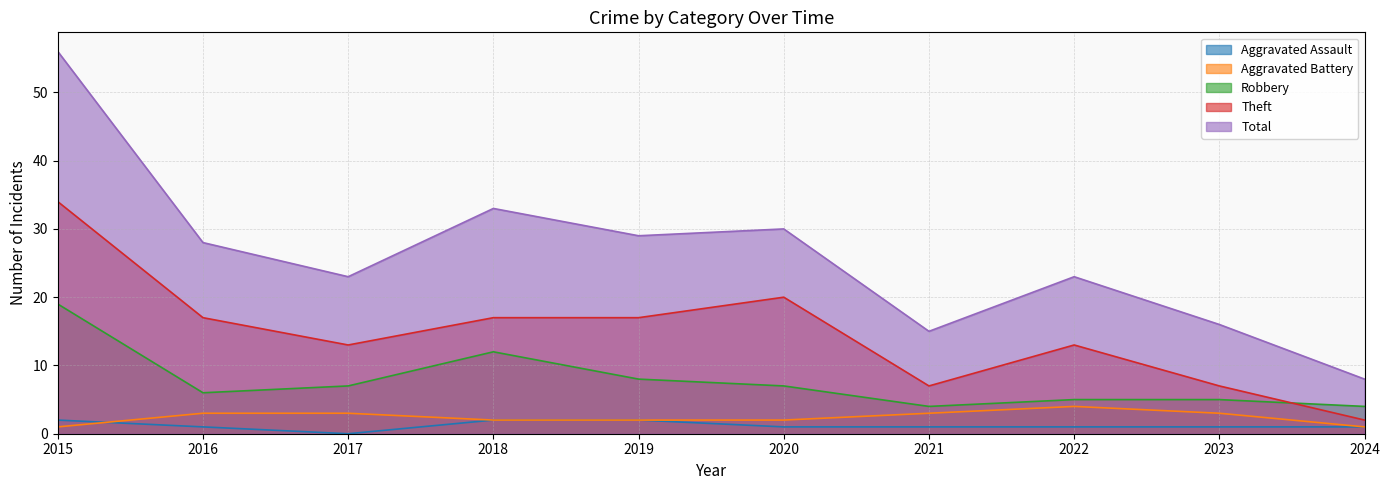

What is the total value across all series at 2018?

66